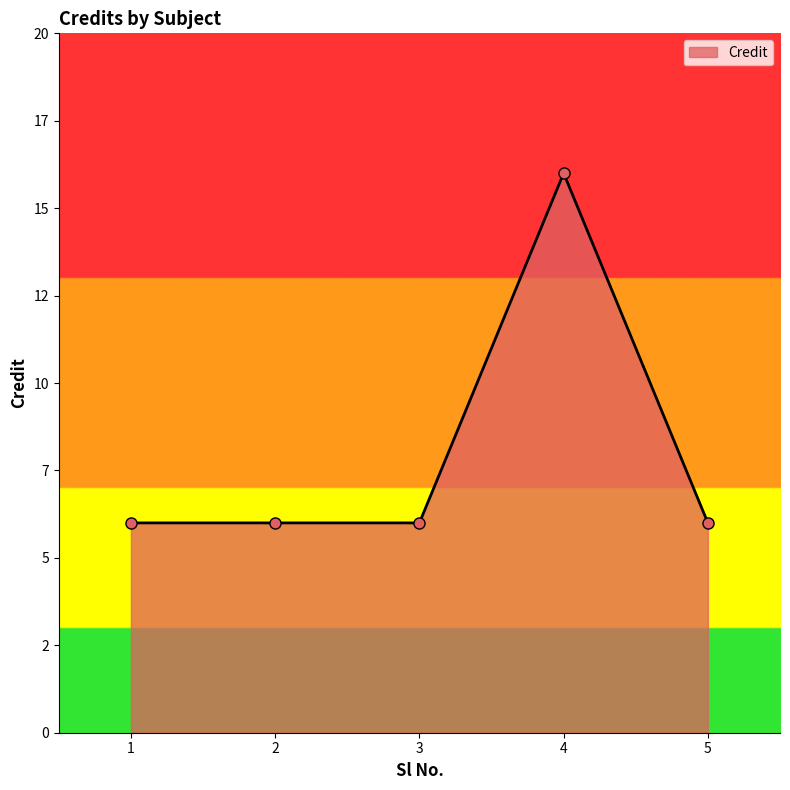

How many points are higher than both their immediate neighbors (excluding endpoints)?

1